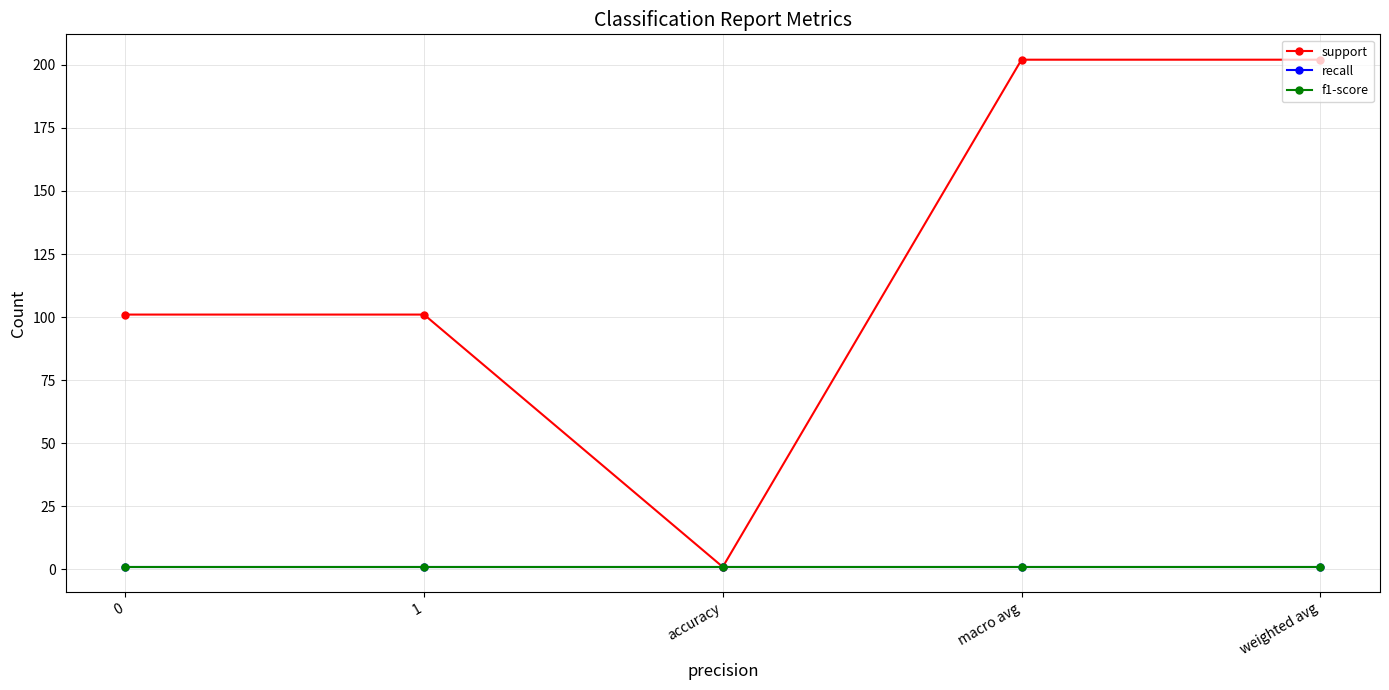

At which category does the chart reach its peak across all series?

macro avg